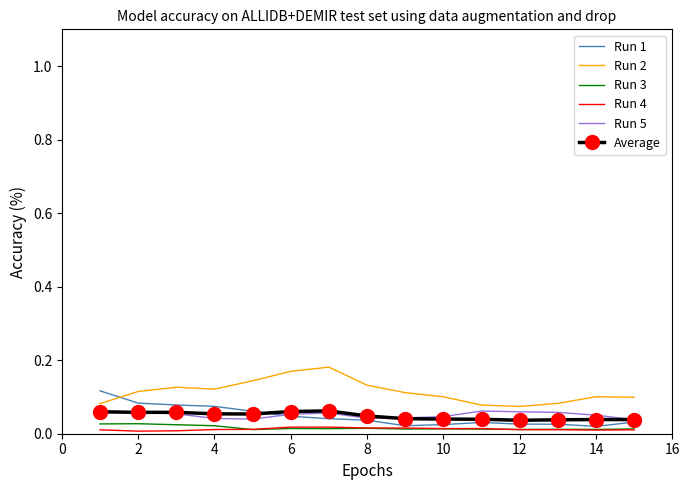

Which series has the largest total across all categories?

Run 2